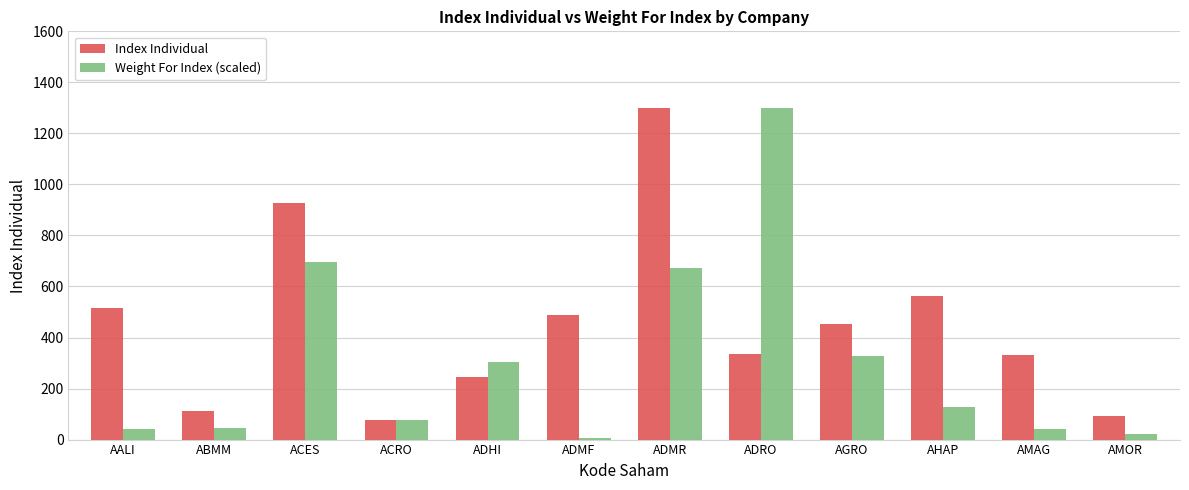

What is the lowest value of the Index Individual series?

77.8